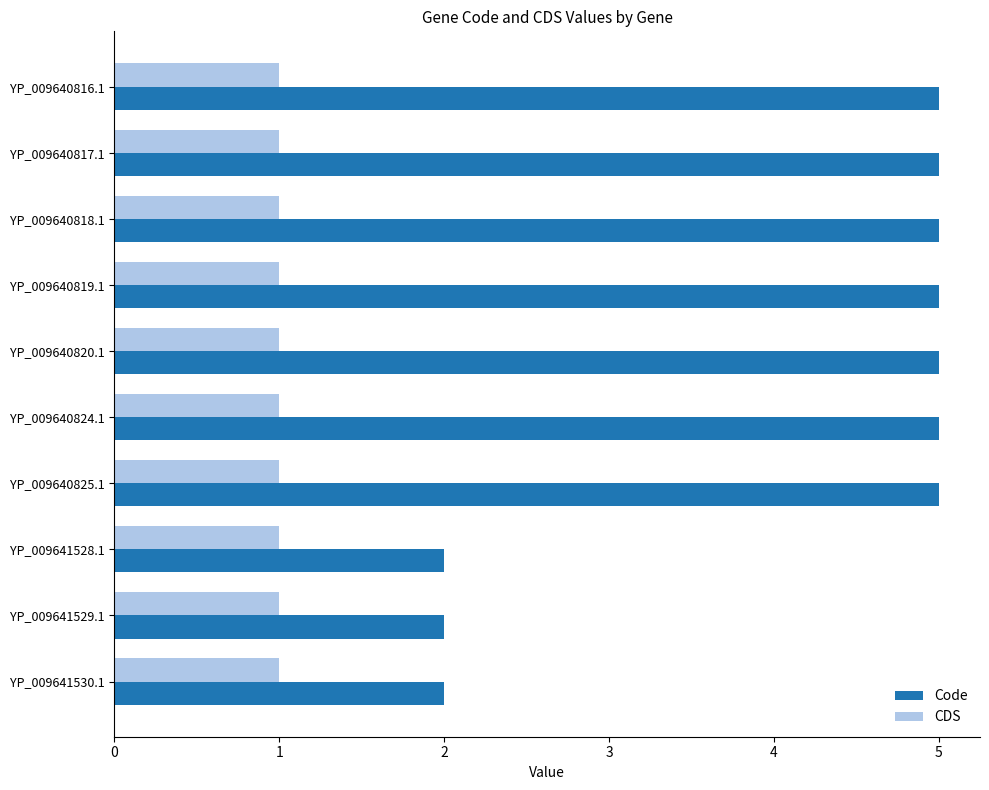

The CDS series shows 1 at YP_009640818.1. True or false?

True